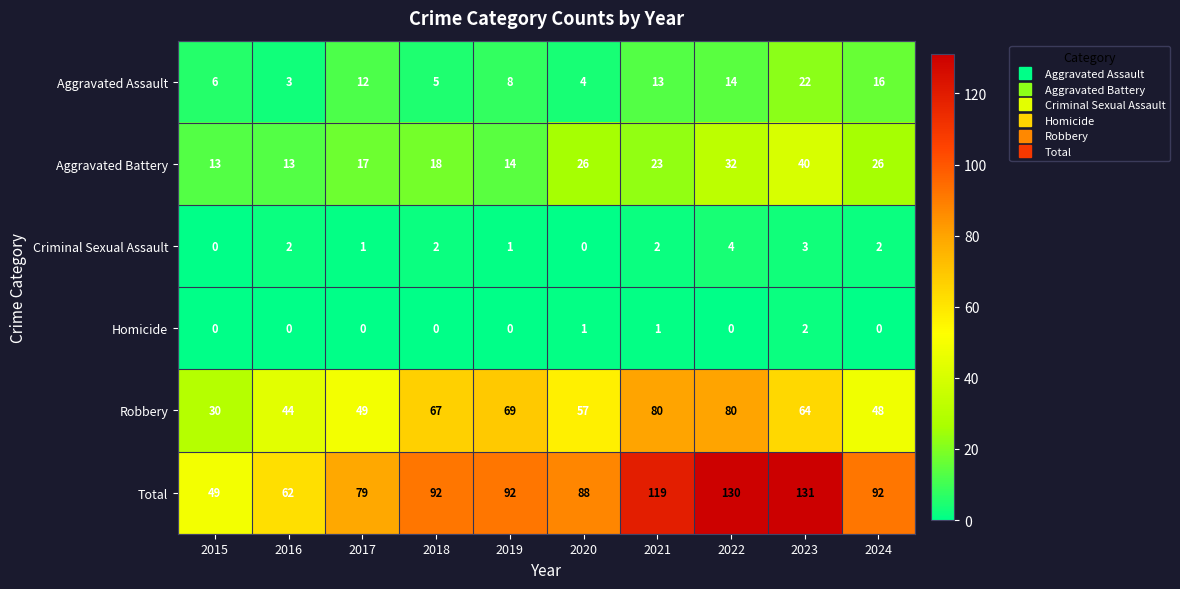

What is the spread (max minus min) of values at 2023?

129